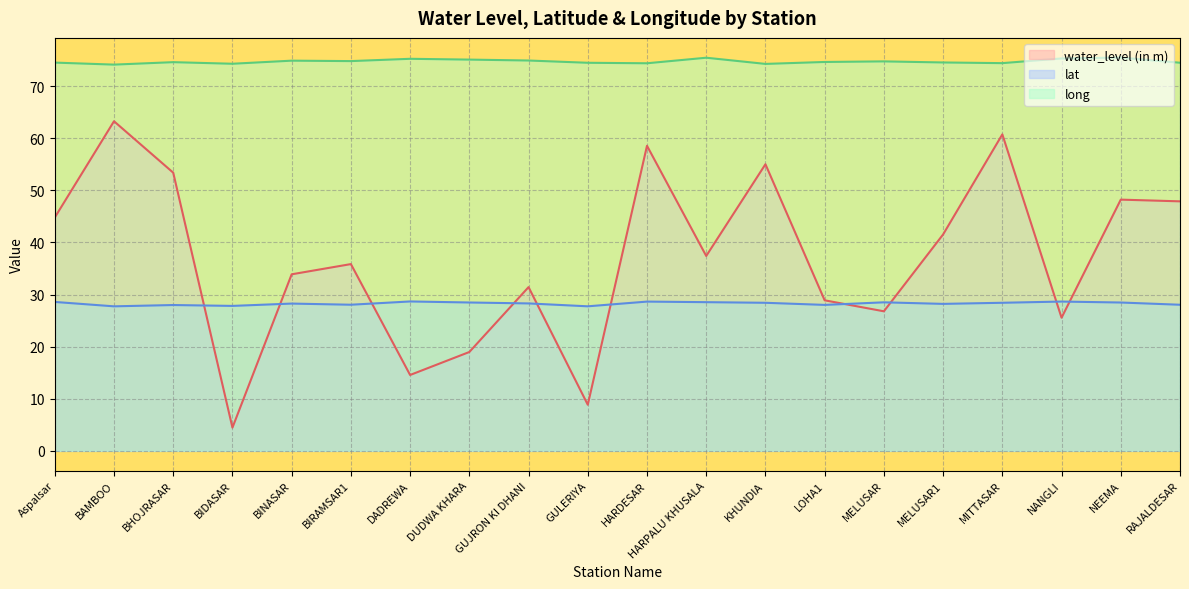

What is the sum of all long values?

1494.5